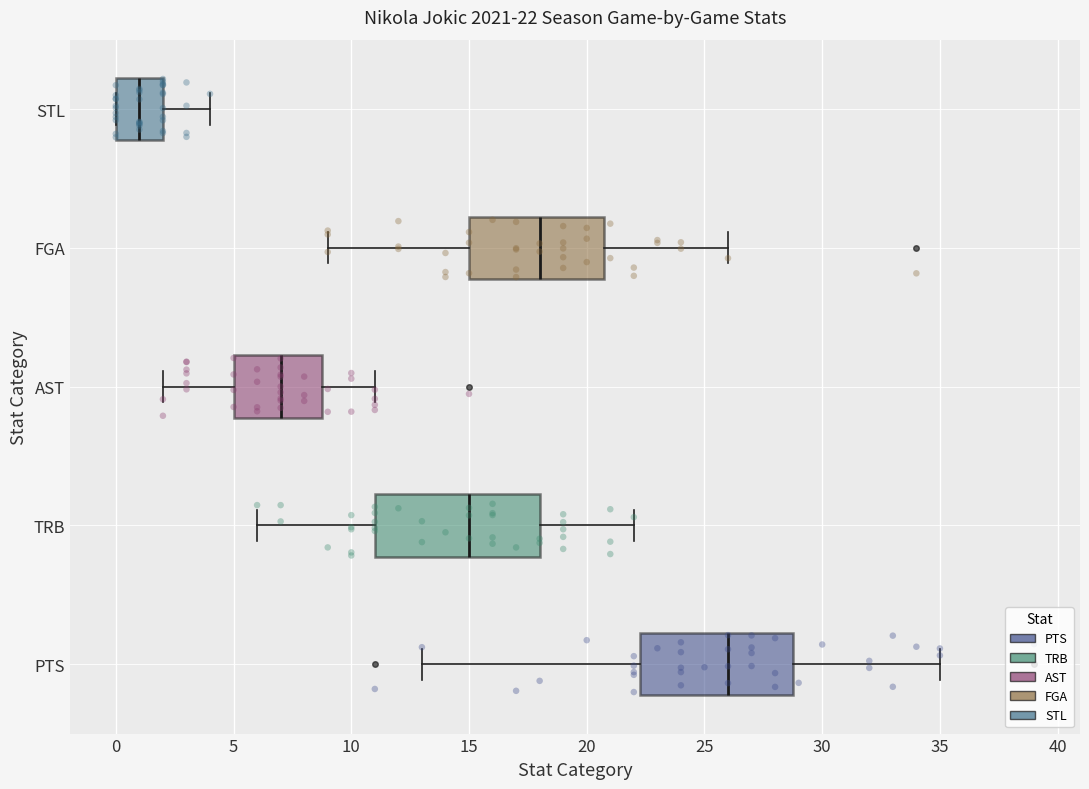

Which box is the widest, from its left edge to its right edge?

TRB